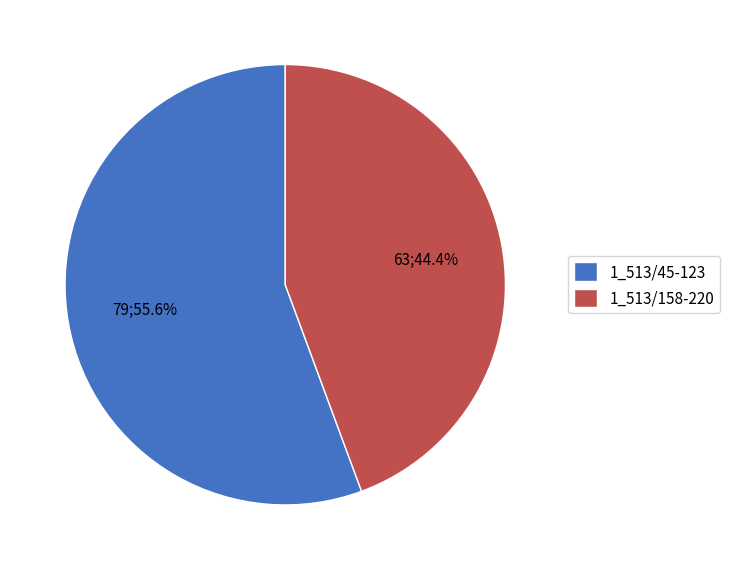

Is it true that 1_513/158-220 is 51% of the pie?

False